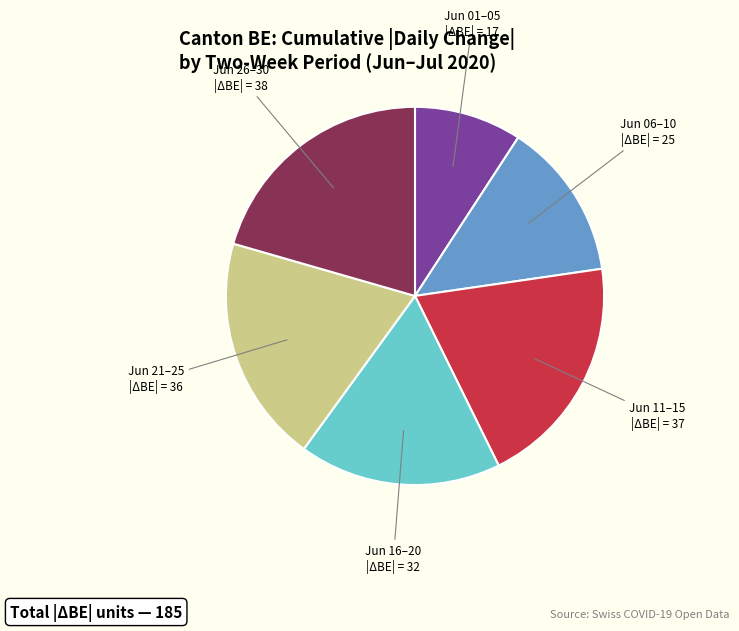

The Jun 11–15 slice represents 25% of the pie. True or false?

False